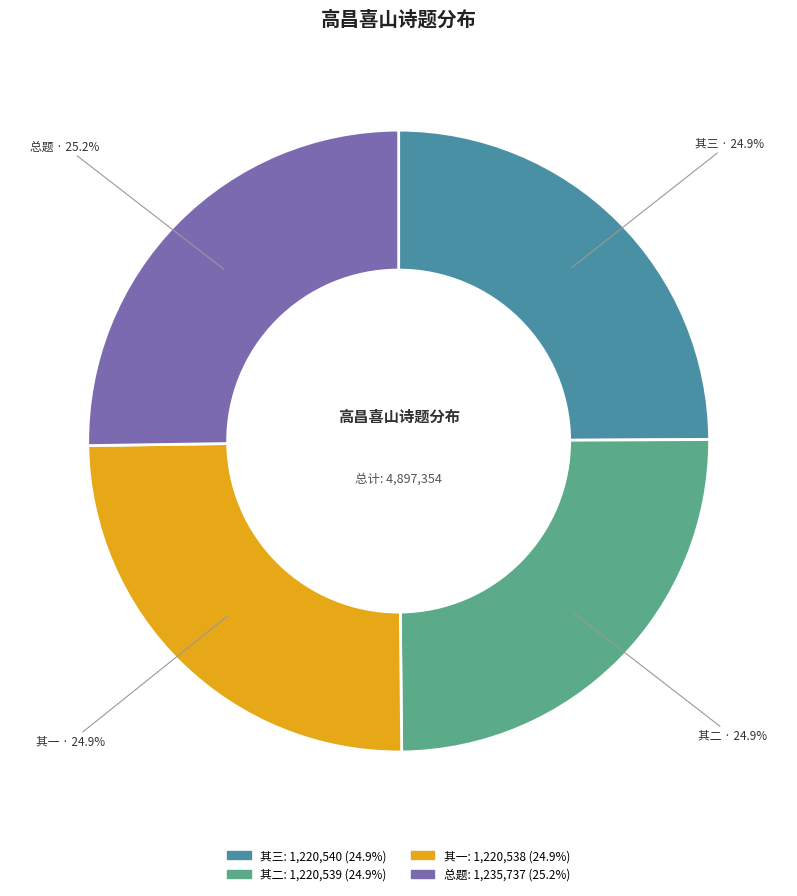

Is there a majority slice in this chart?

No